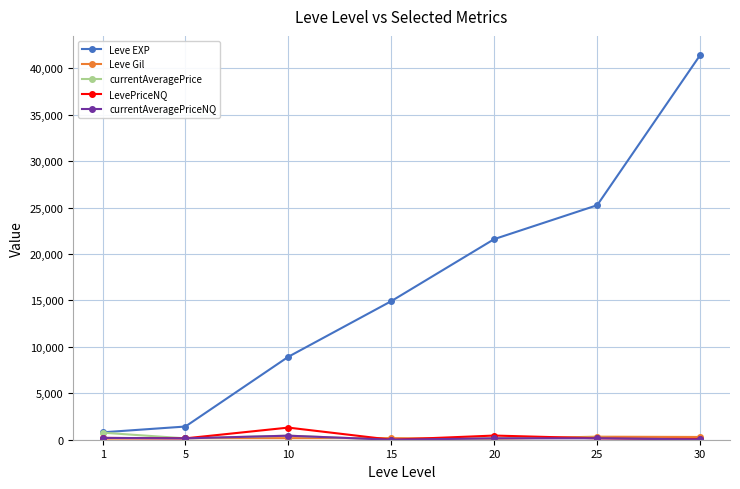

What is the total value across all series at 30?

41832.5